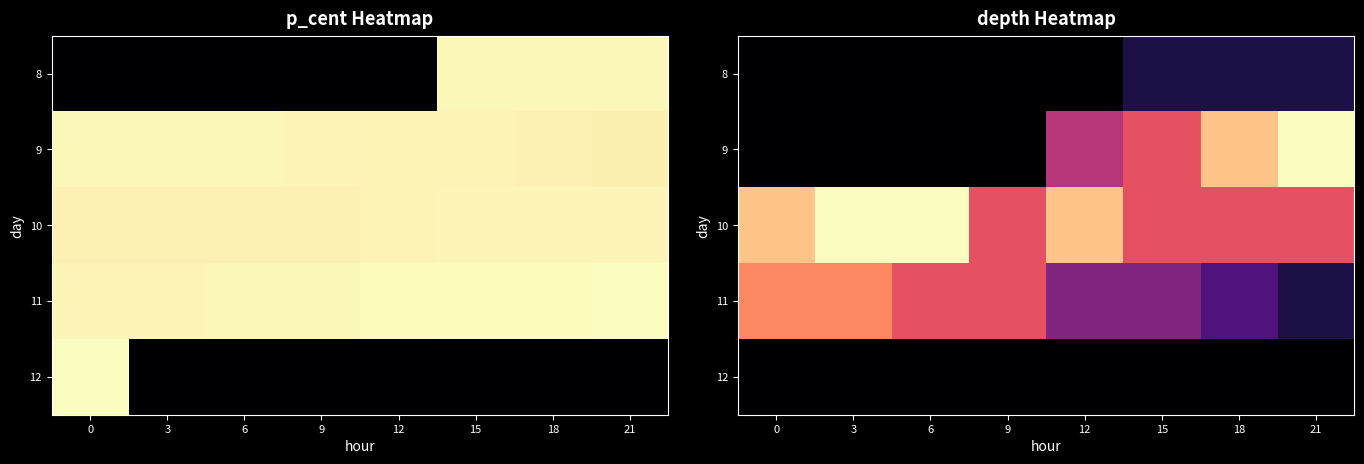

True or false: 10 has a value of 0.6 at 3.

False